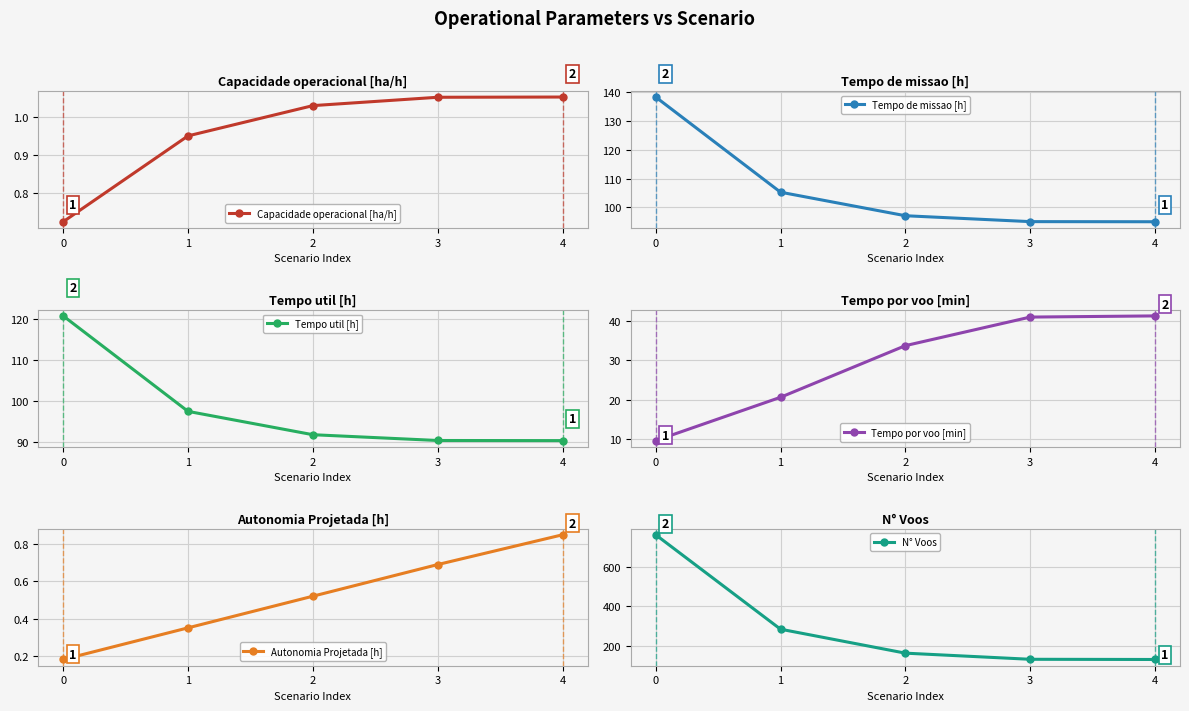

Which series has the largest total across all categories?

N° Voos